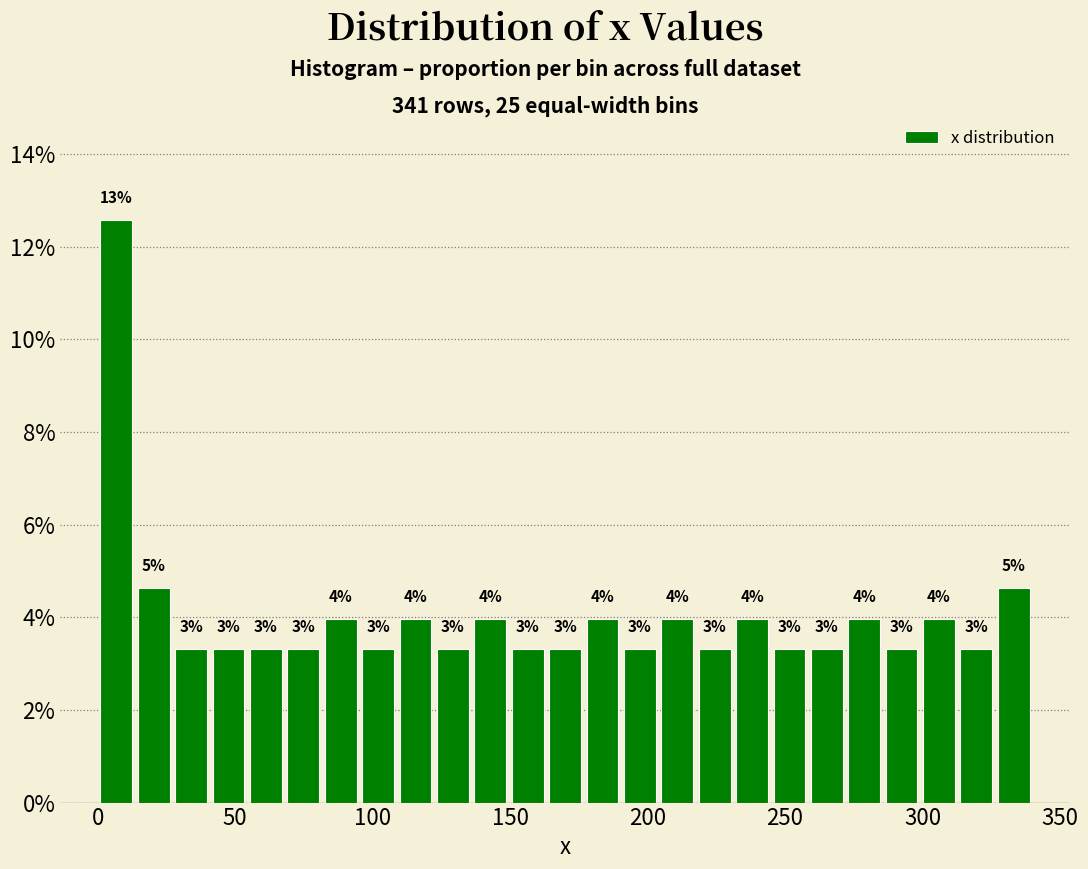

Around what value on the x-axis is the tallest bar? Give the approximate position of its centre, as read against the axis.

5